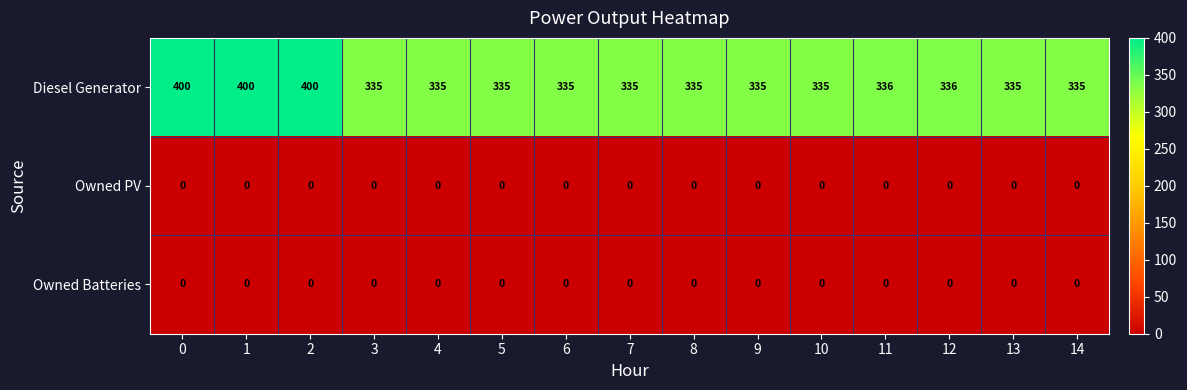

Count the number of categories in the chart.

15